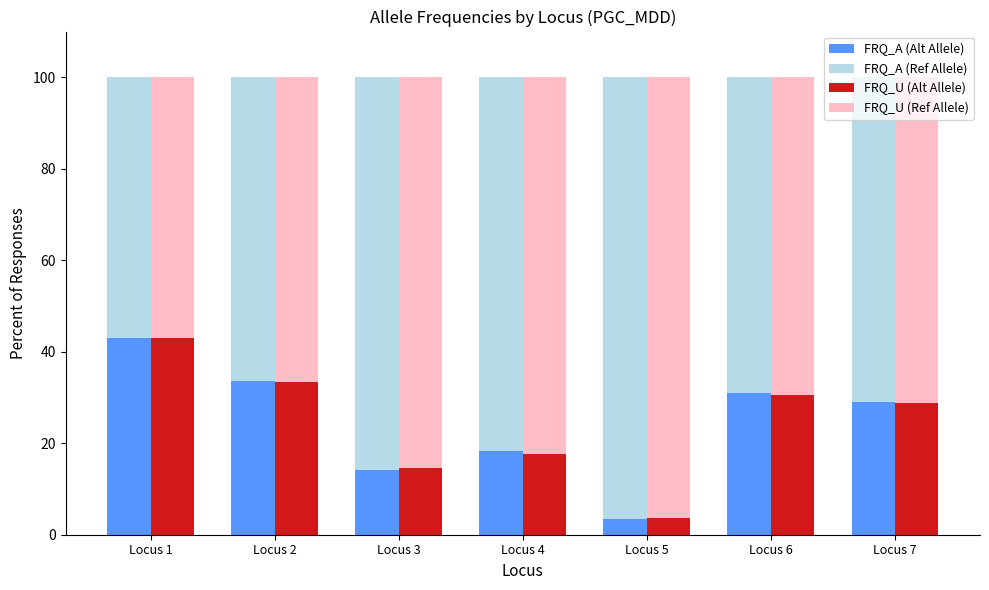

Reading left to right, what are all the values shown in this chart?

FRQ_A (Alt Allele): 43.0	33.5	14.1	18.2	3.5	31.0	29.1
FRQ_A (Ref Allele): 57.0	66.5	85.9	81.8	96.5	69.0	70.9
FRQ_U (Alt Allele): 43.0	33.4	14.5	17.6	3.6	30.6	28.8
FRQ_U (Ref Allele): 57.0	66.6	85.5	82.4	96.4	69.4	71.2